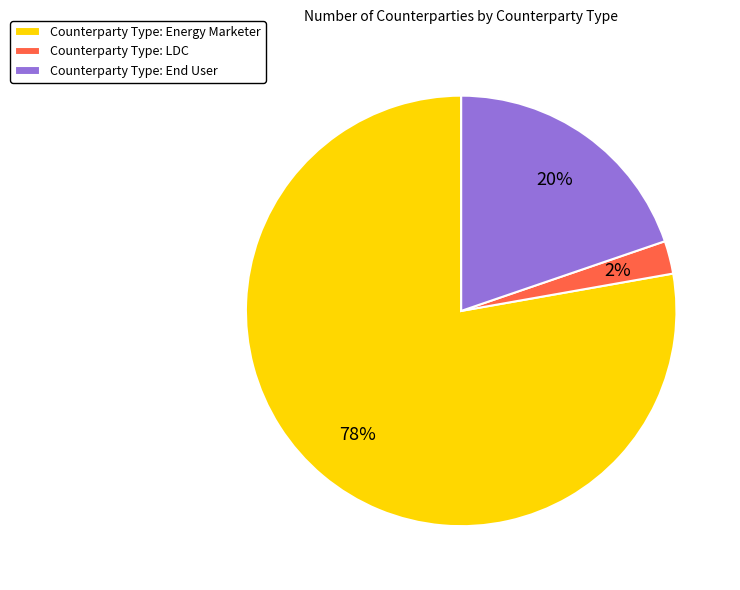

What percentage is the Counterparty Type: Energy Marketer slice, to the nearest percent?

78%